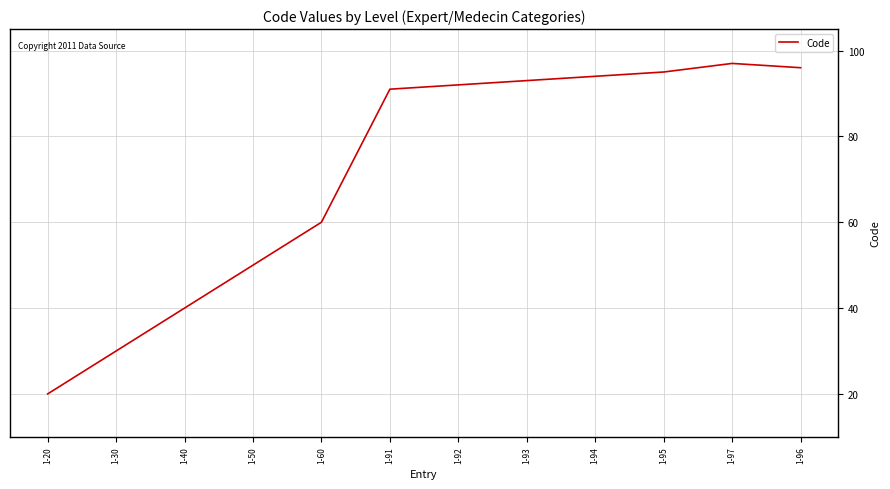

Reading left to right, extract all data points from this chart.

20	30	40	50	60	91	92	93	94	95	97	96